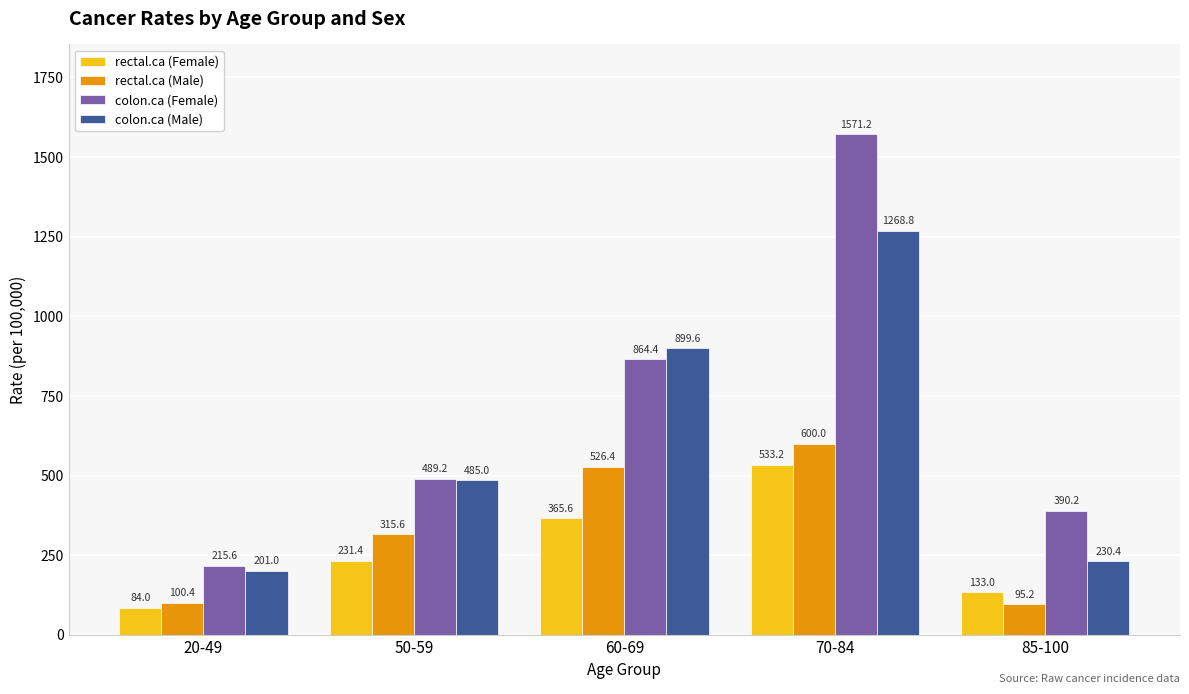

How many groups of bars are there?

5